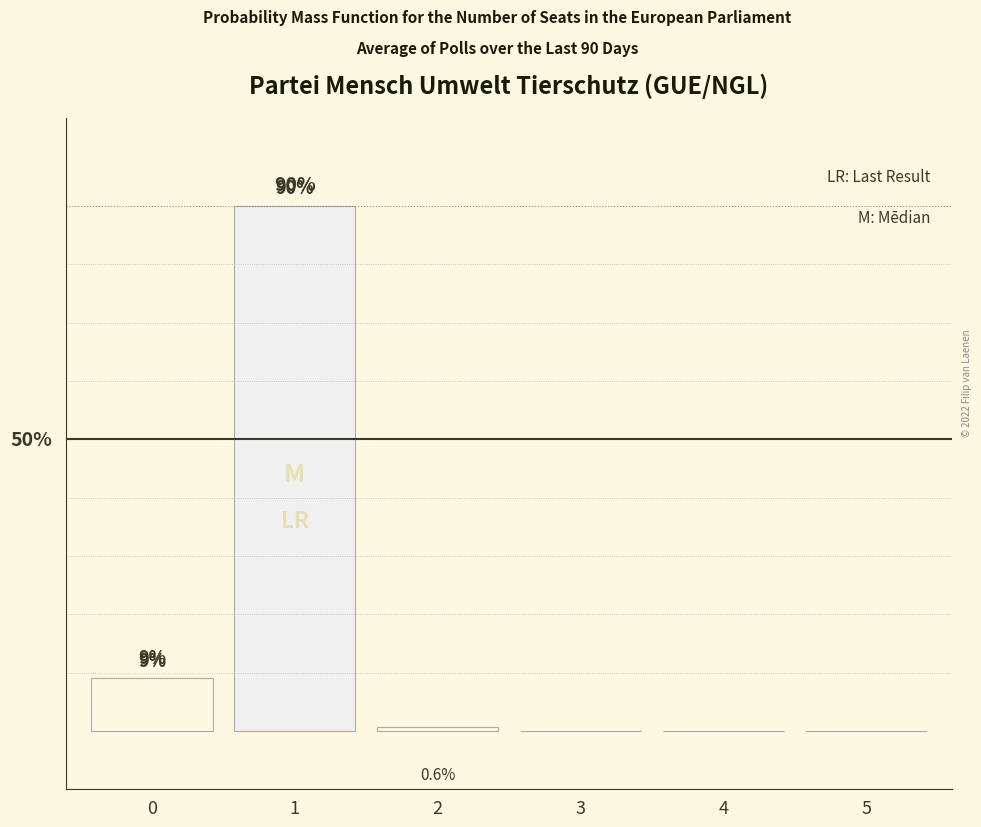

What value does the data have at 2?

0.6